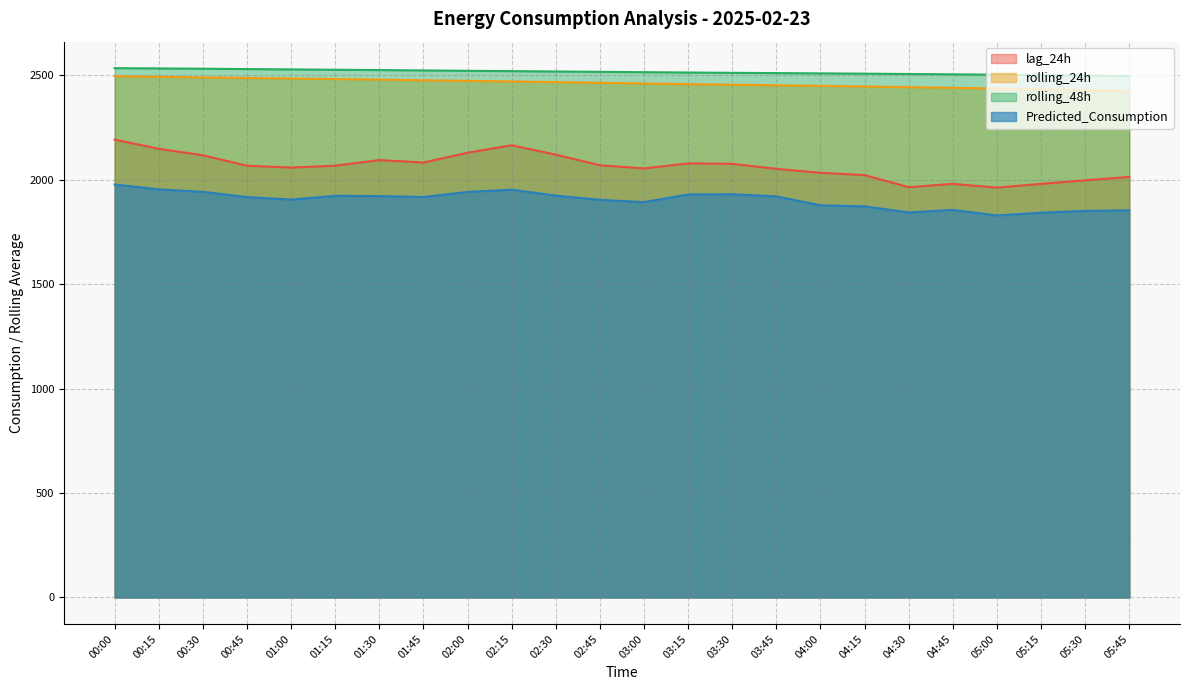

What is the label of the 19th point from the left?

04:30